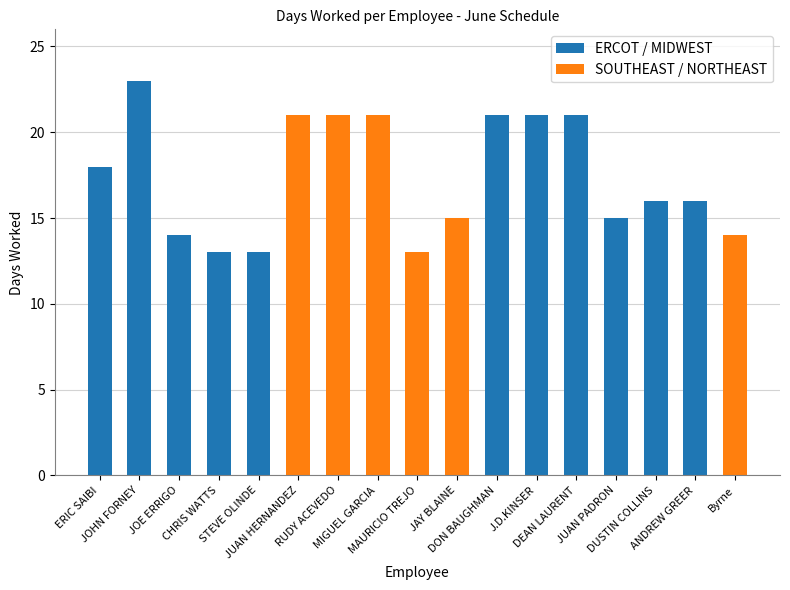

What is the minimum value shown in the chart?

13